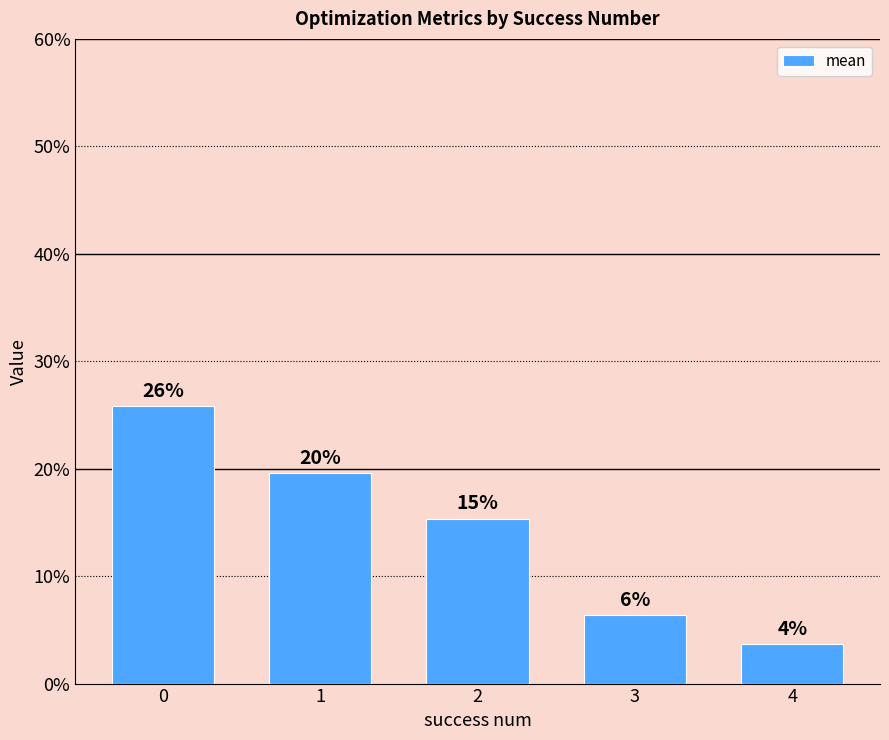

How many values are between 0 and 1?

5